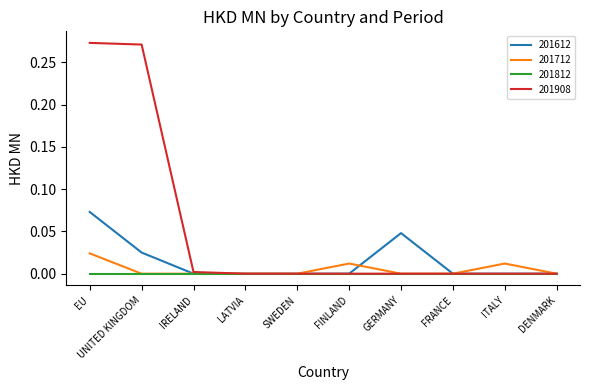

The 201712 series shows 0.0 at UNITED KINGDOM. True or false?

True